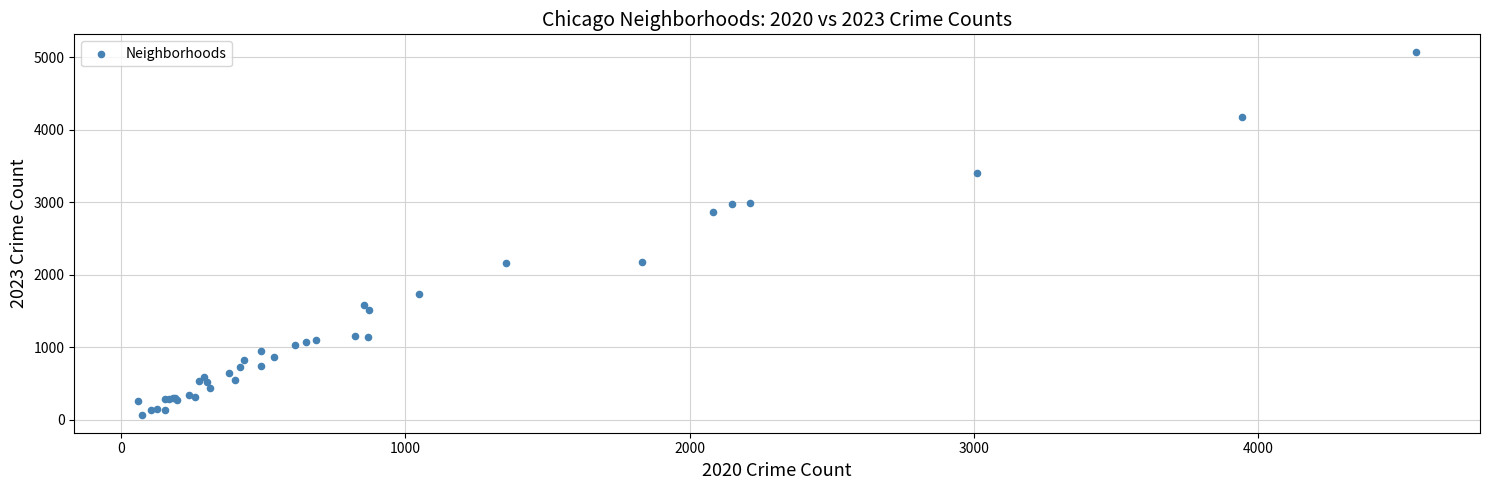

What Y value in the scatter plot is closest to 2567?

2862